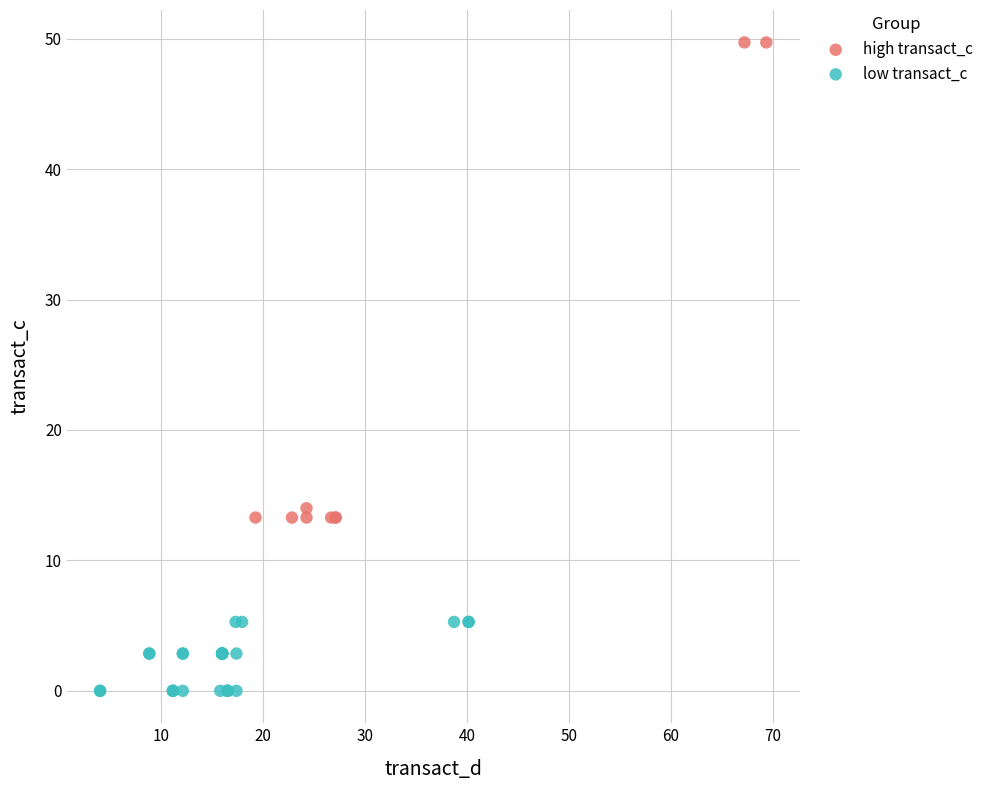

Which series contains the highest Y value?

high transact_c